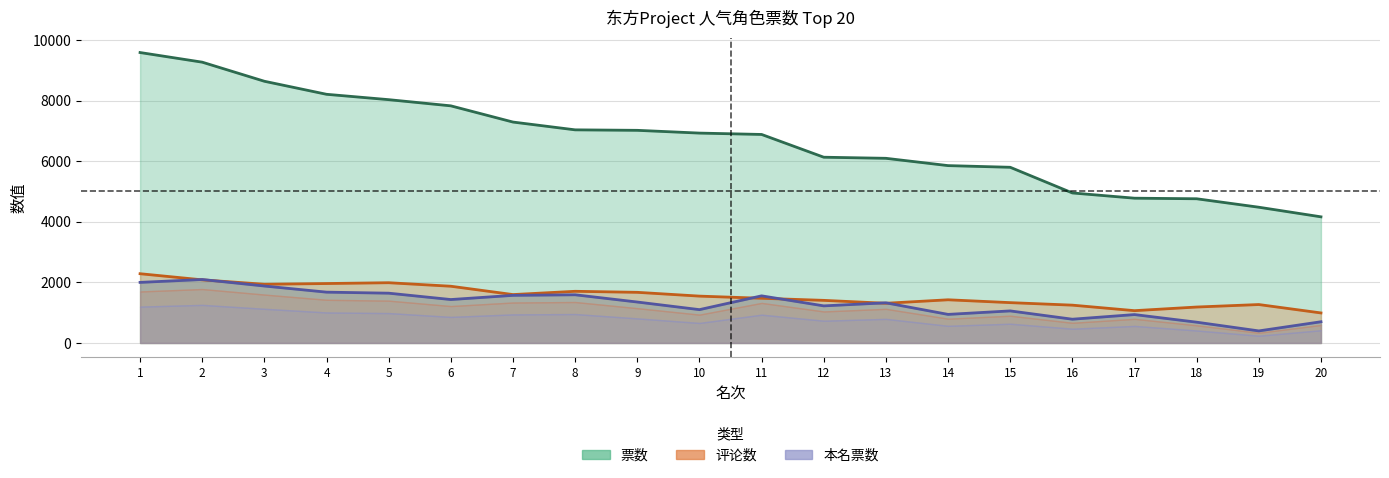

How many lines are shown in the chart?

3